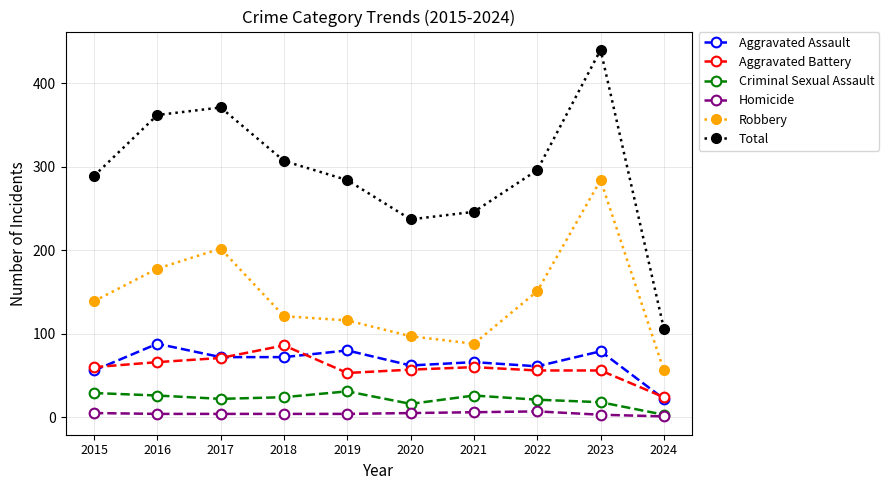

List the labels in order of Total value, smallest first.

2024, 2020, 2021, 2019, 2015, 2022, 2018, 2016, 2017, 2023